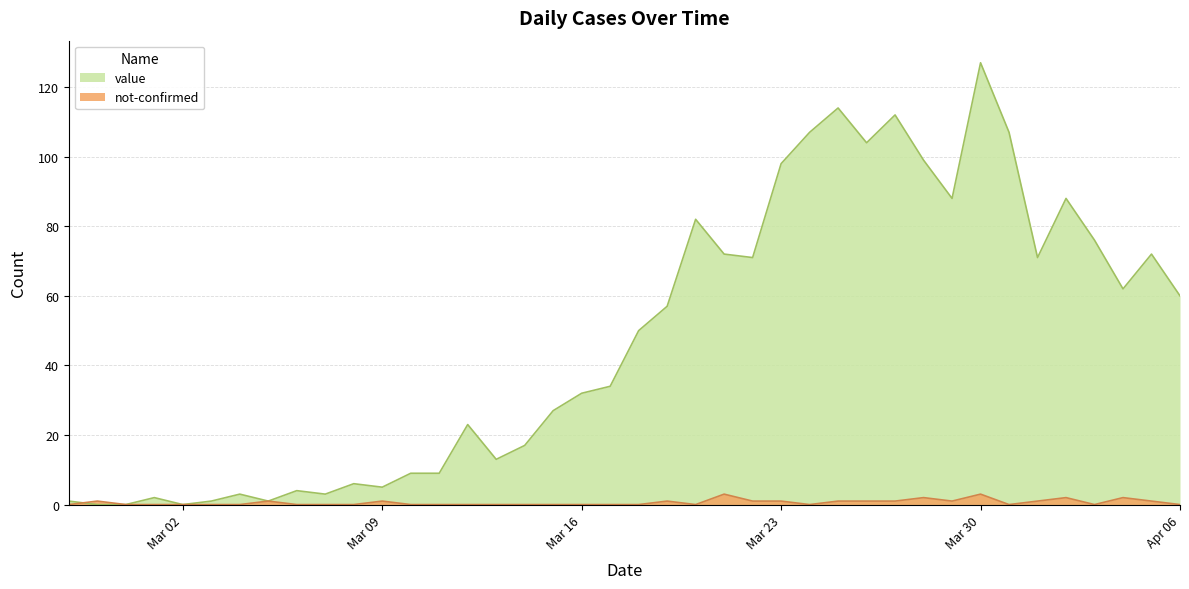

What is the label of the 19th point from the right?

2020-03-19